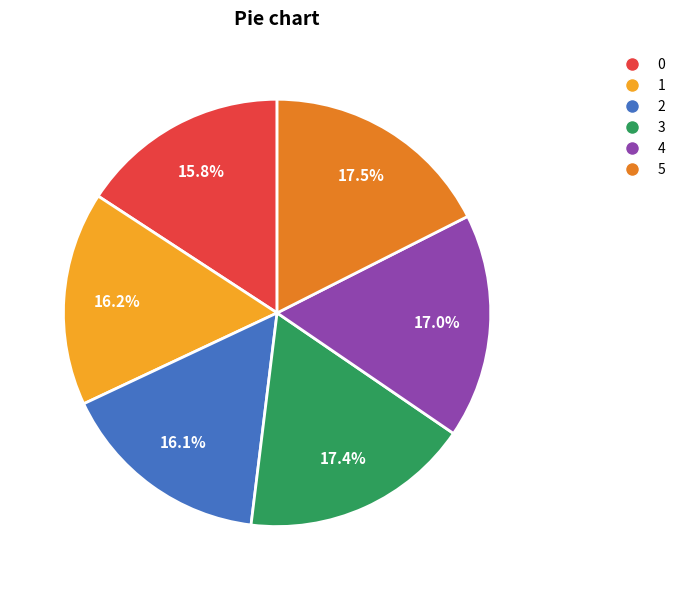

Is there a majority slice in this chart?

No